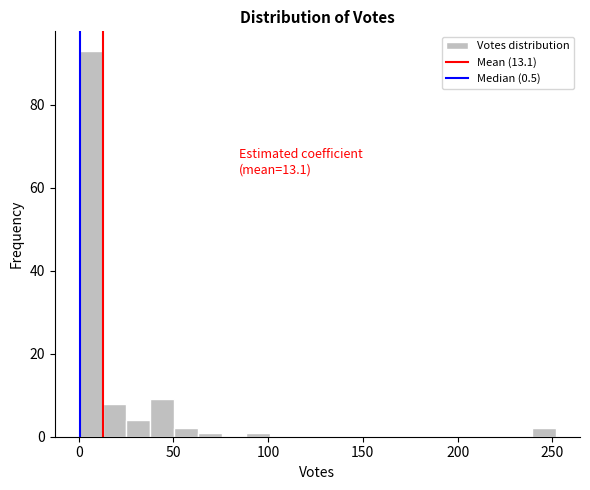

Around what value on the x-axis is the tallest bar? Give the approximate position of its centre, as read against the axis.

5